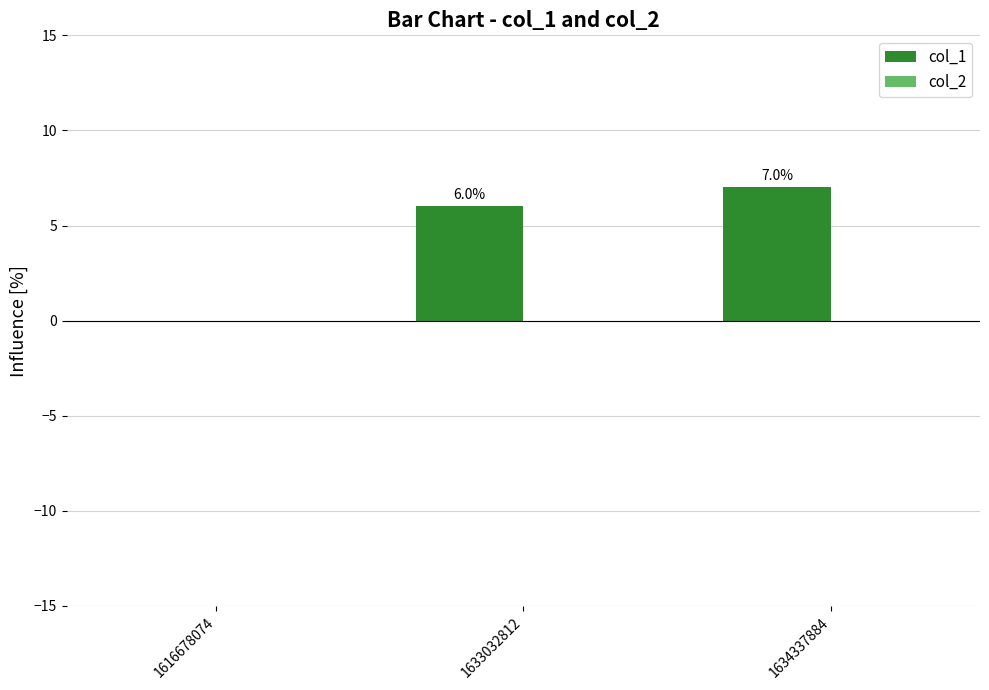

Are the bars horizontal?

No